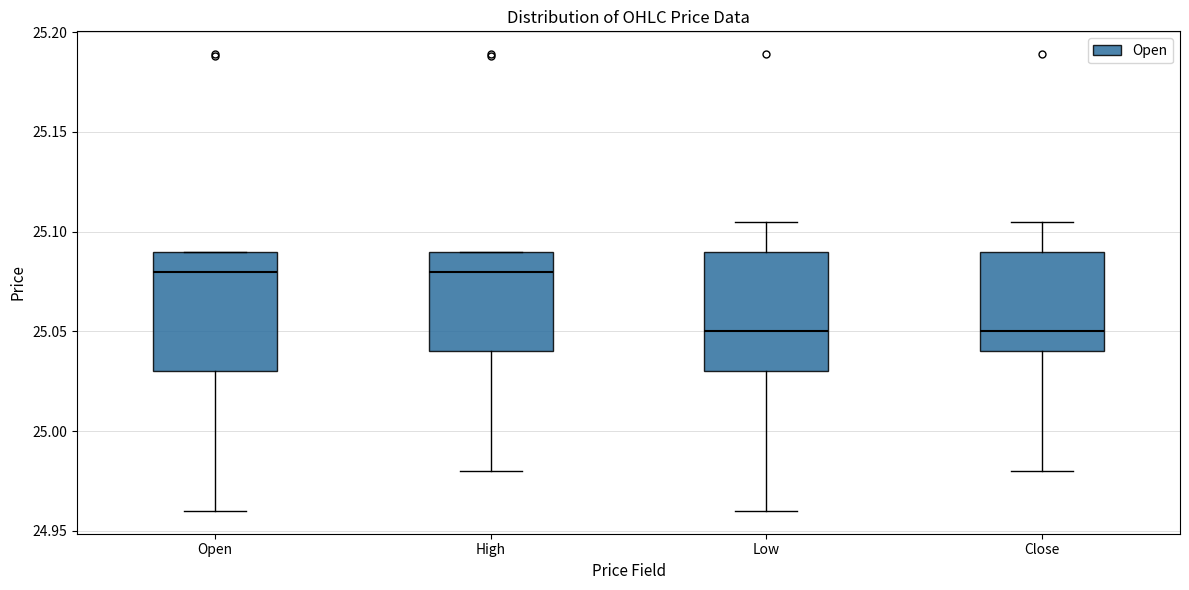

Reading left to right, read every box against the y-axis: the position of its median line, the range the box covers, and the ends of its whiskers. The values are not printed on the chart, so give them approximately, as read against the axis.

Open: median 25.080, box 25.030 to 25.090, whiskers 24.960 to 25.090
High: median 25.080, box 25.040 to 25.090, whiskers 24.980 to 25.090
Low: median 25.050, box 25.030 to 25.090, whiskers 24.960 to 25.105
Close: median 25.050, box 25.040 to 25.090, whiskers 24.980 to 25.105